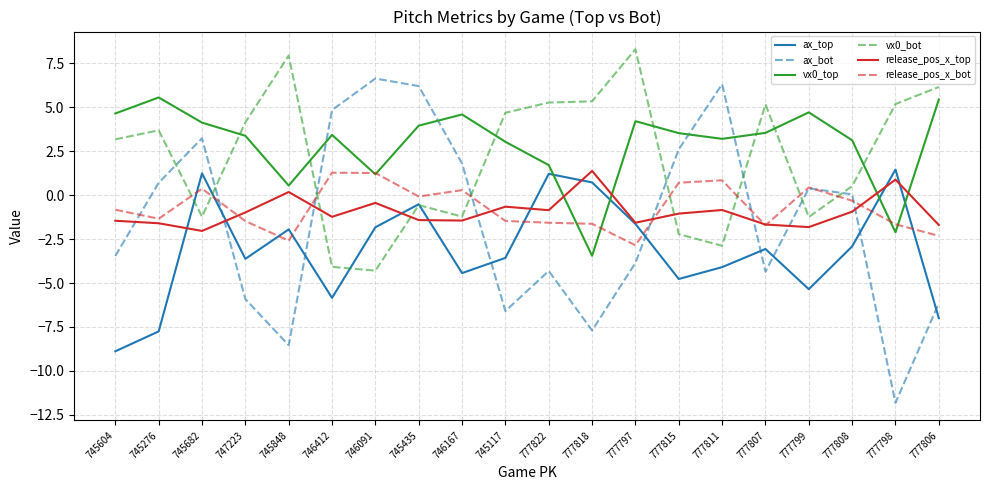

Read the release_pos_x_top value at 777822.

-0.9